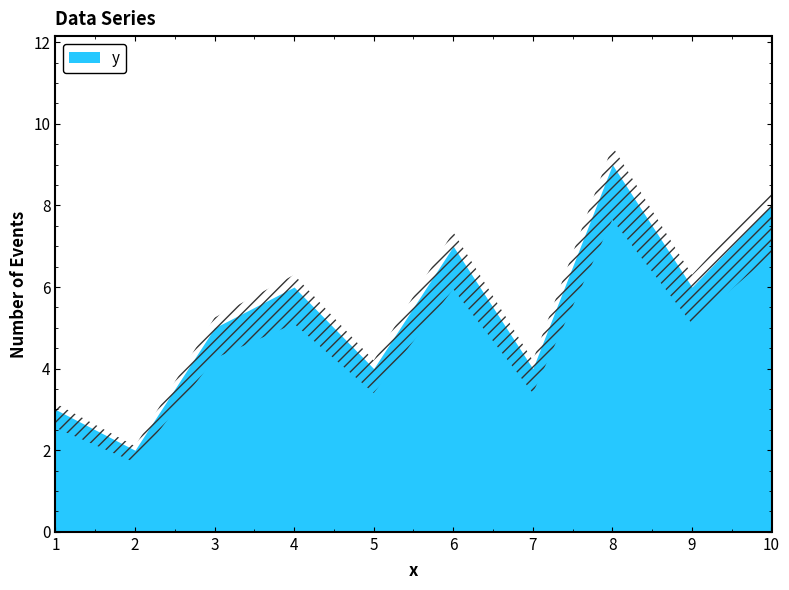

What is the ratio of the value at 10 to the value at 7?

2.0